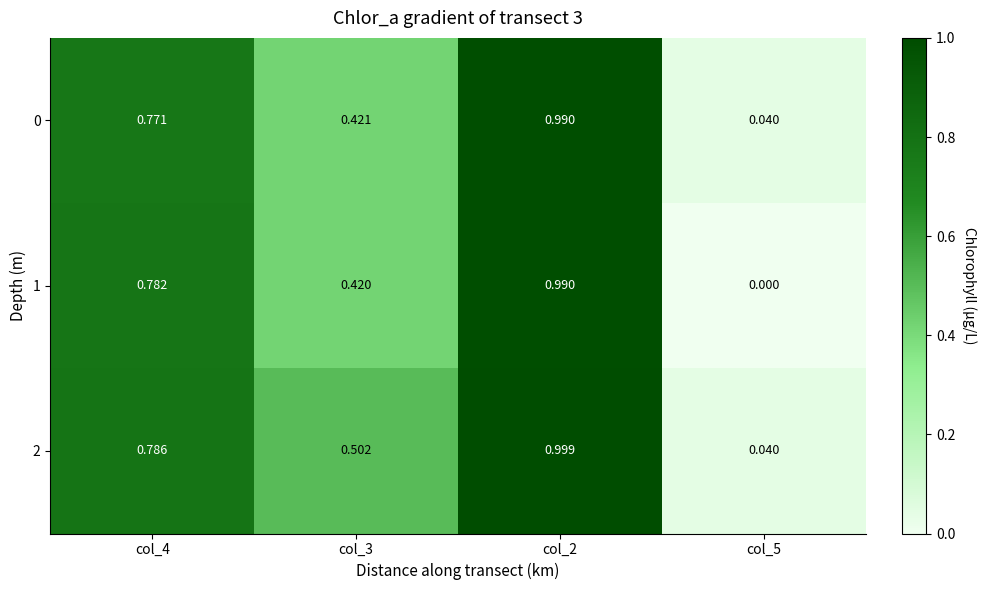

Is the value of 2 at col_2 greater than the value of 0 at col_3?

Yes